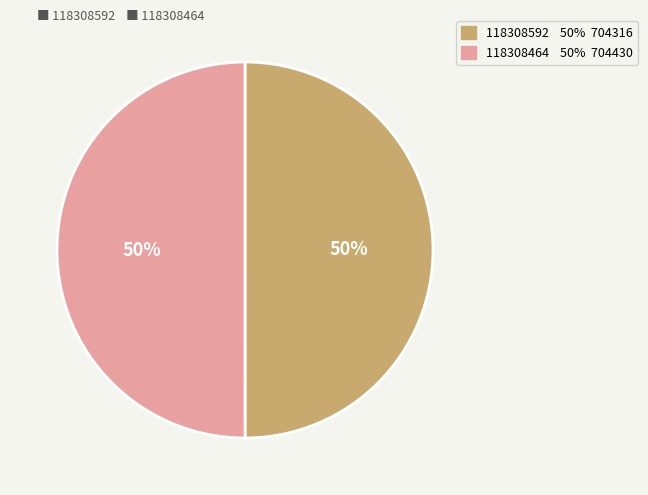

What percentage is the 118308464 slice, to the nearest percent?

50%